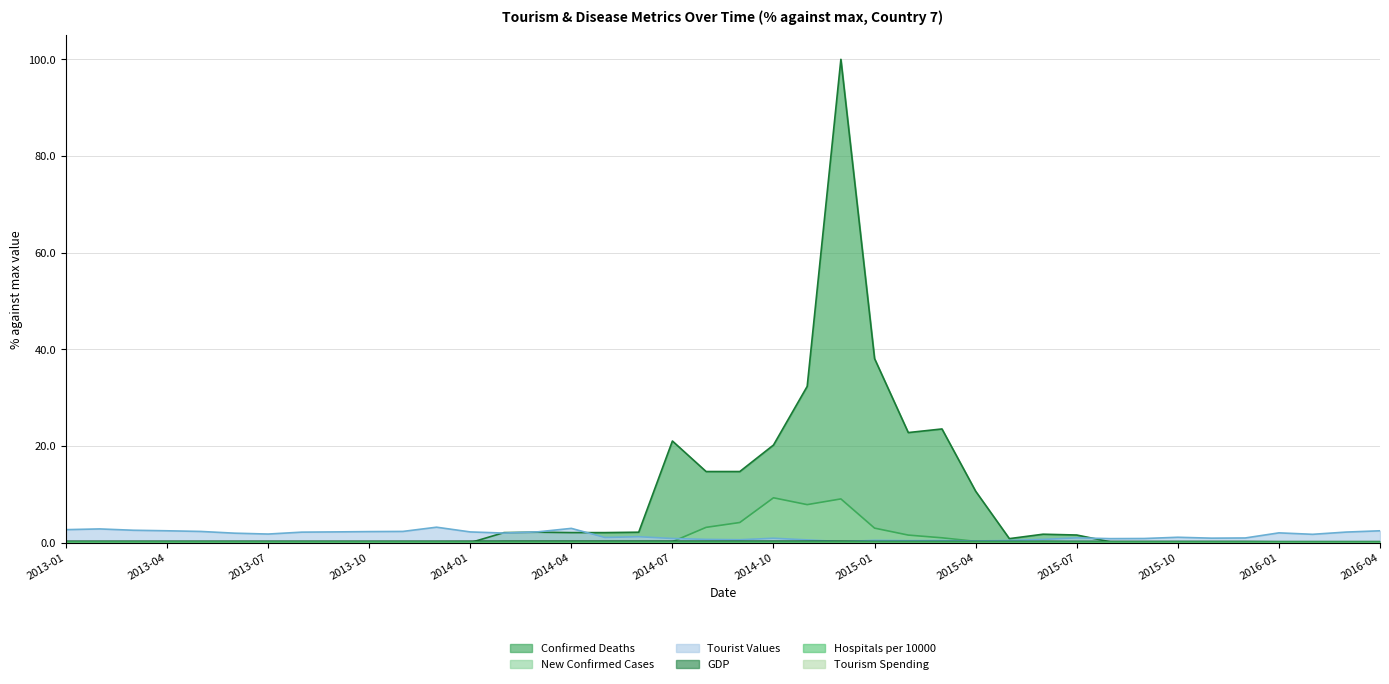

What is the value of the New Confirmed Cases point at the 29th from the left?

0.1